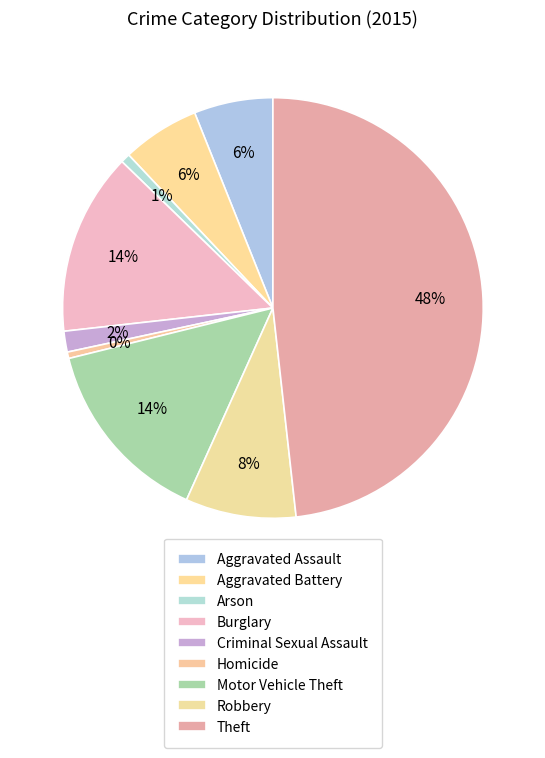

Which slice is the smallest?

Homicide